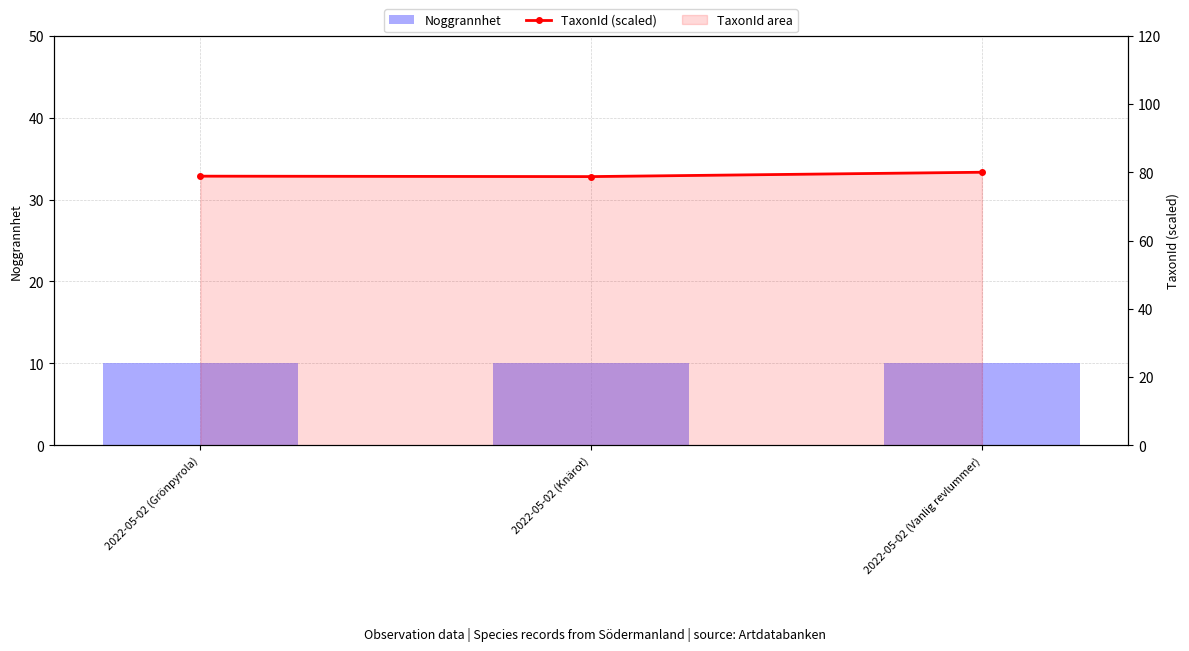

What is the label of the 3rd bar from the left?

2022-05-02 (Vanlig revlummer)